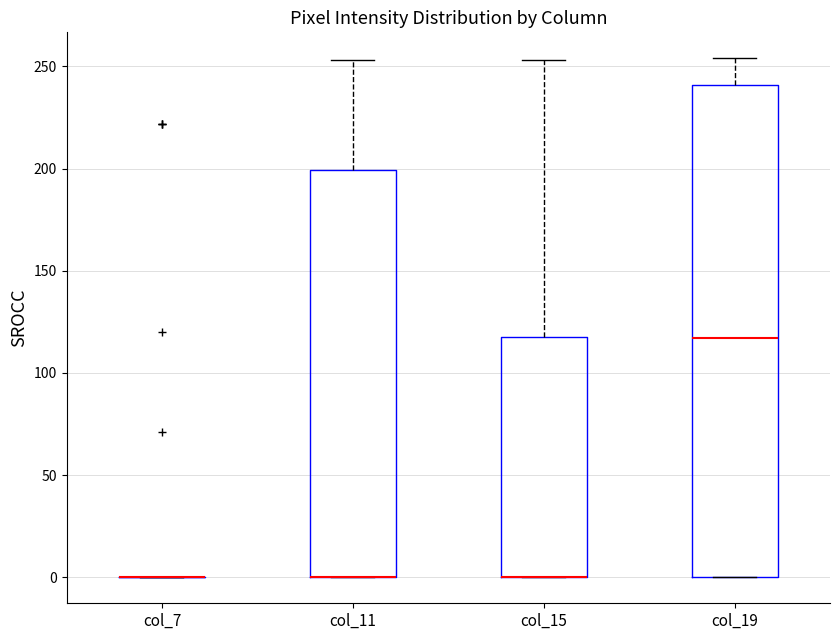

Comparing the boxes themselves (not the whiskers), which one is the tallest?

col_19